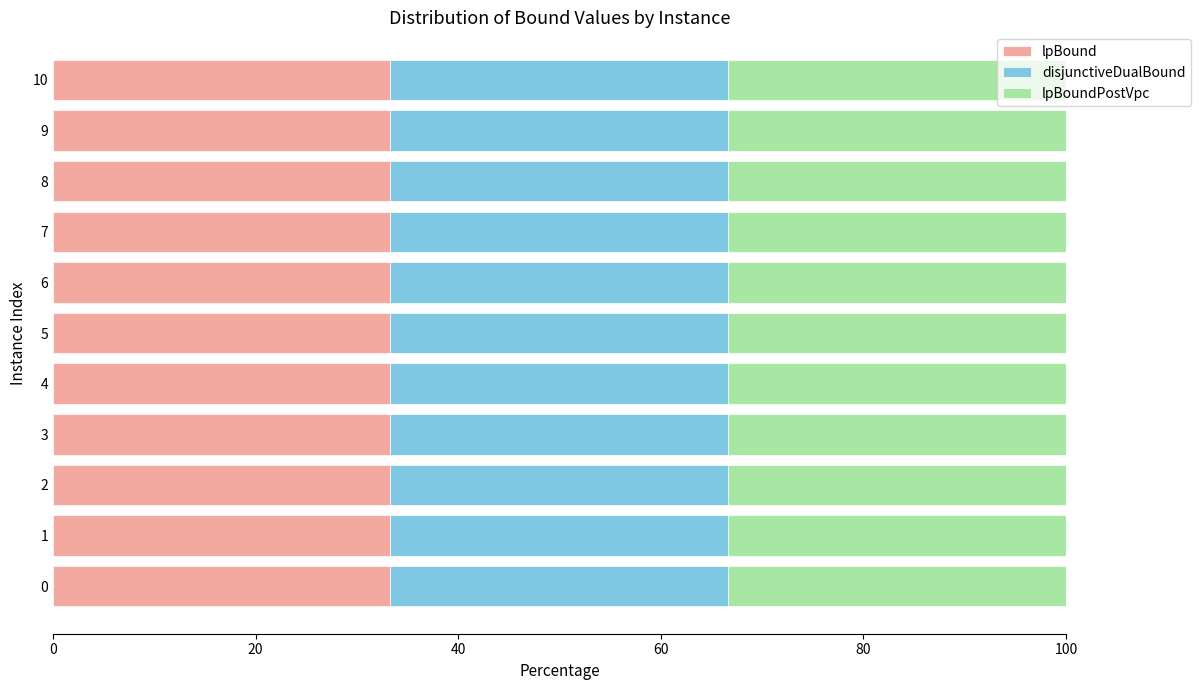

What is the maximum value for lpBound?

33.3